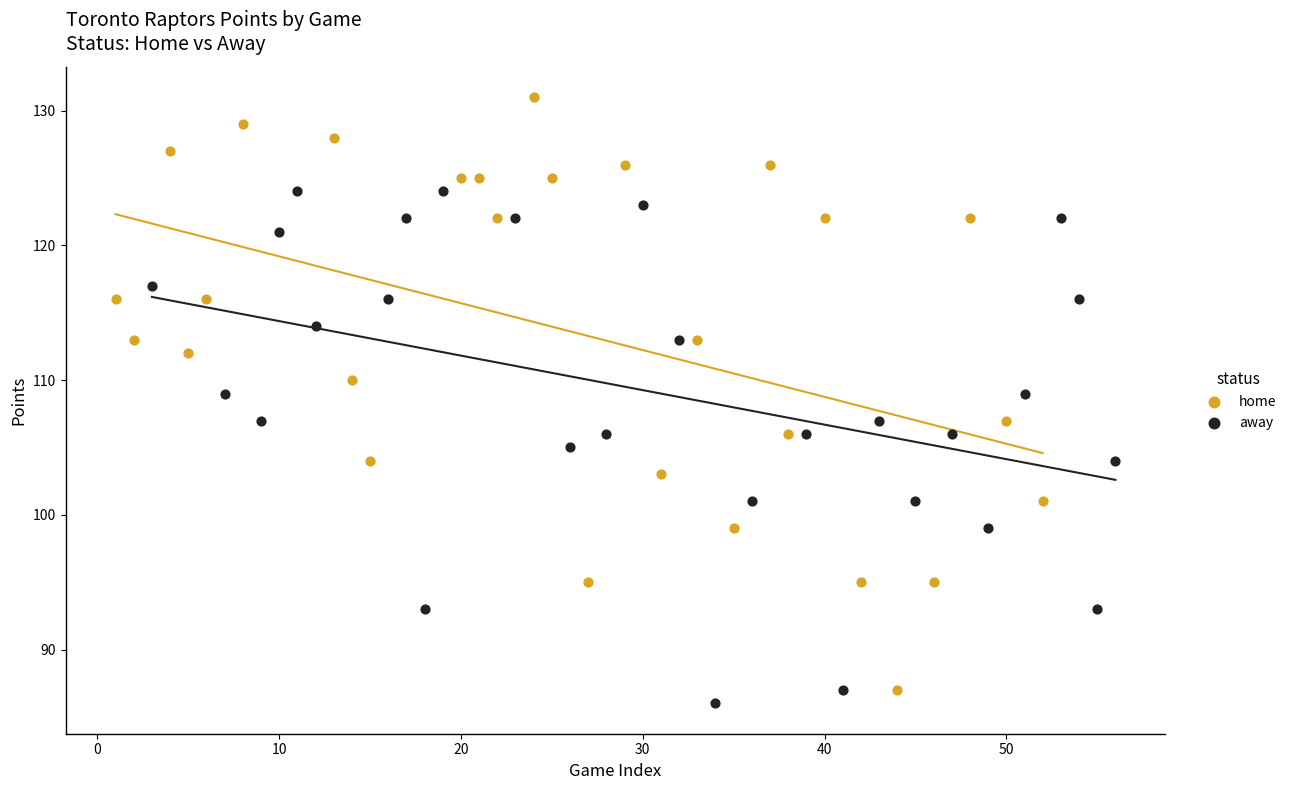

Which series contains the highest Y value?

home